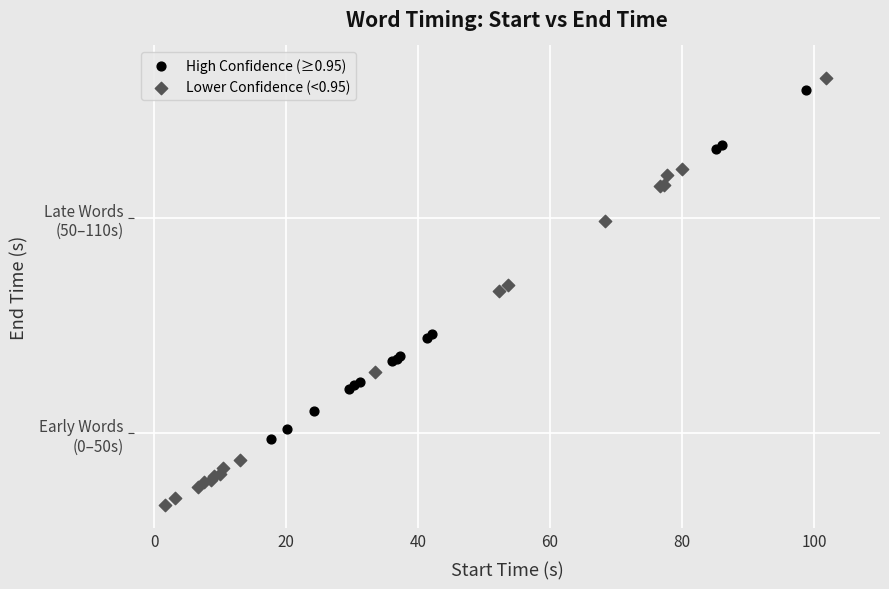

Which series reaches the minimum Y coordinate?

Lower Confidence (<0.95)